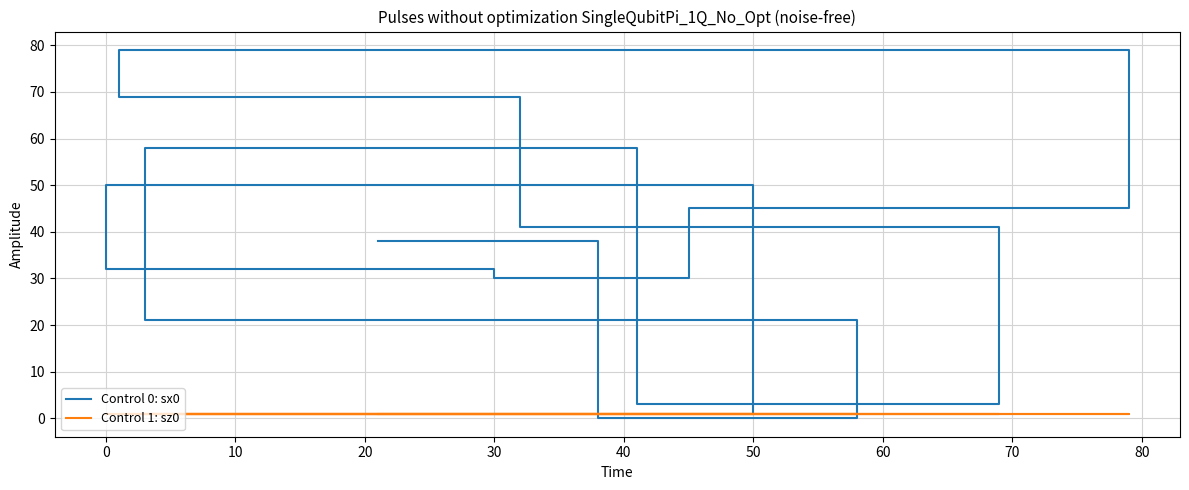

What is the maximum value shown in the chart?

79